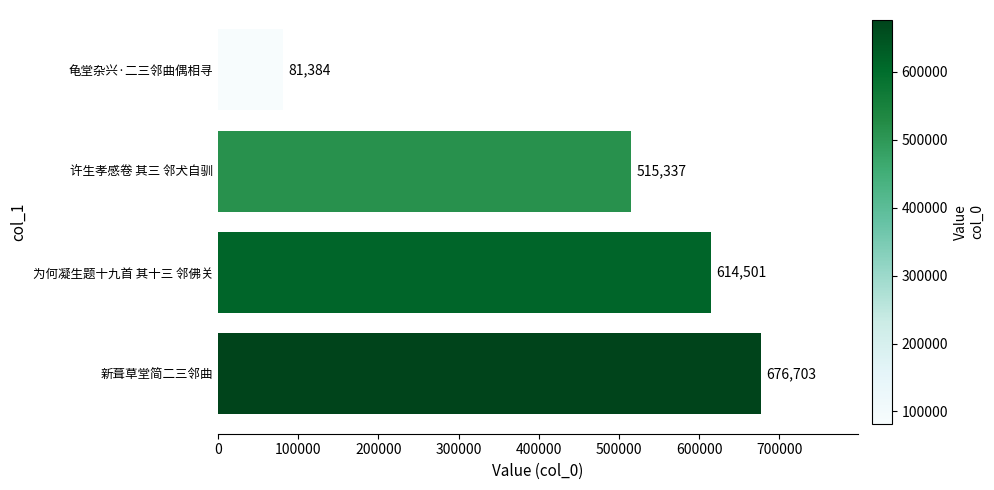

Does the chart contain any negative values?

No